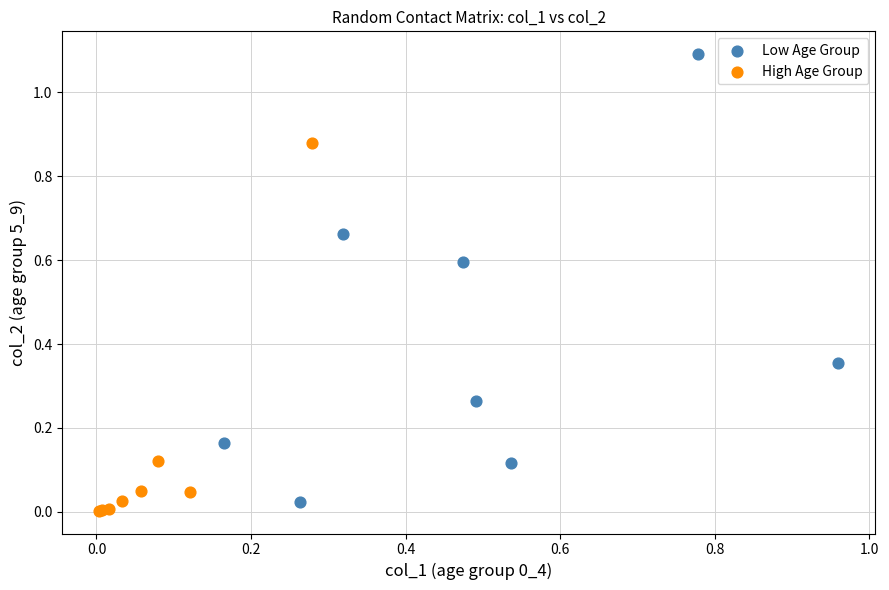

Which series has the widest spread of Y values?

Low Age Group